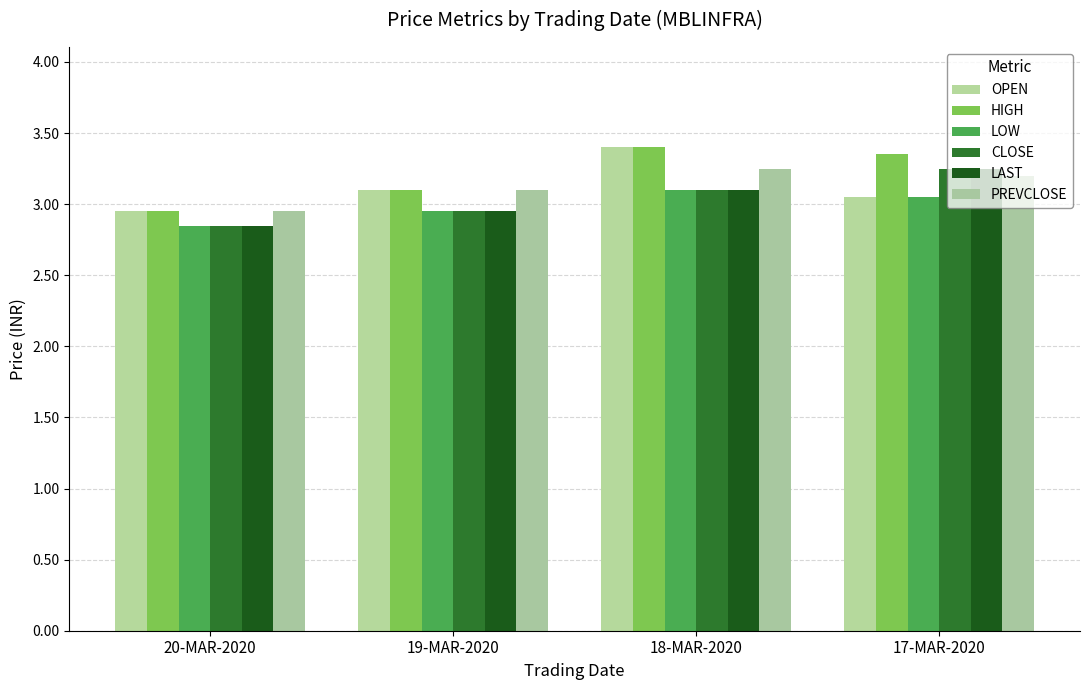

At which category does the chart reach its peak across all series?

18-MAR-2020